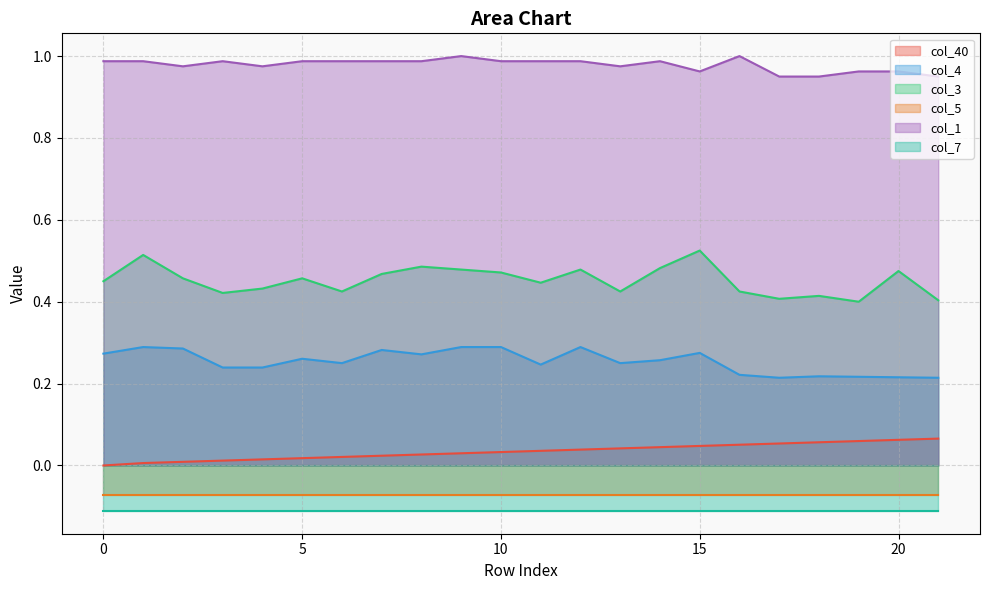

At which label does col_3 reach its minimum?

19